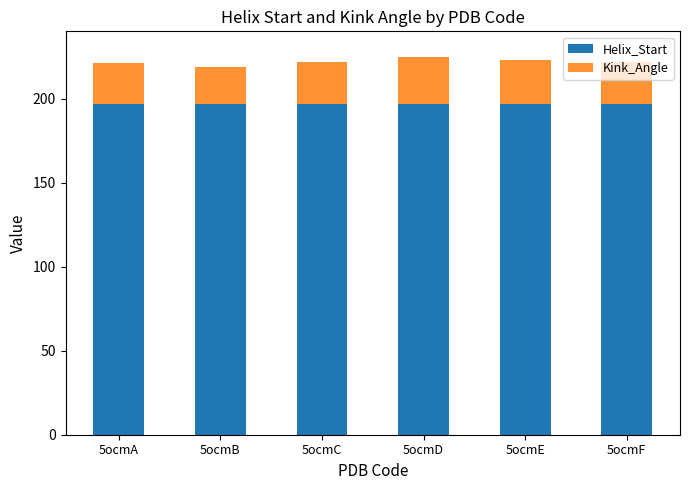

Does the chart contain stacked bars?

Yes